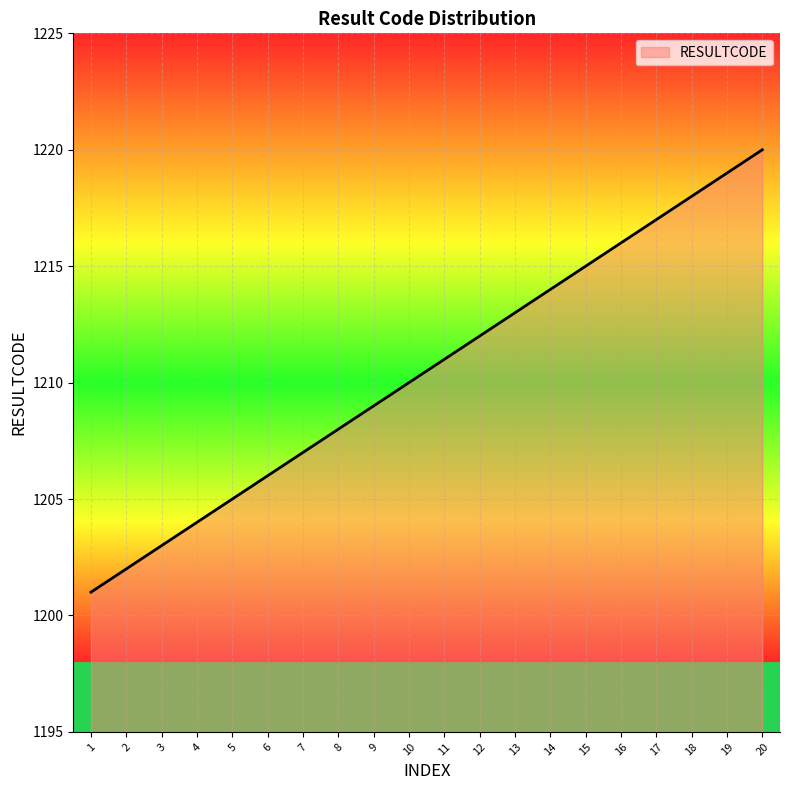

Reading left to right, list all the values displayed in this chart.

1201	1202	1203	1204	1205	1206	1207	1208	1209	1210	1211	1212	1213	1214	1215	1216	1217	1218	1219	1220